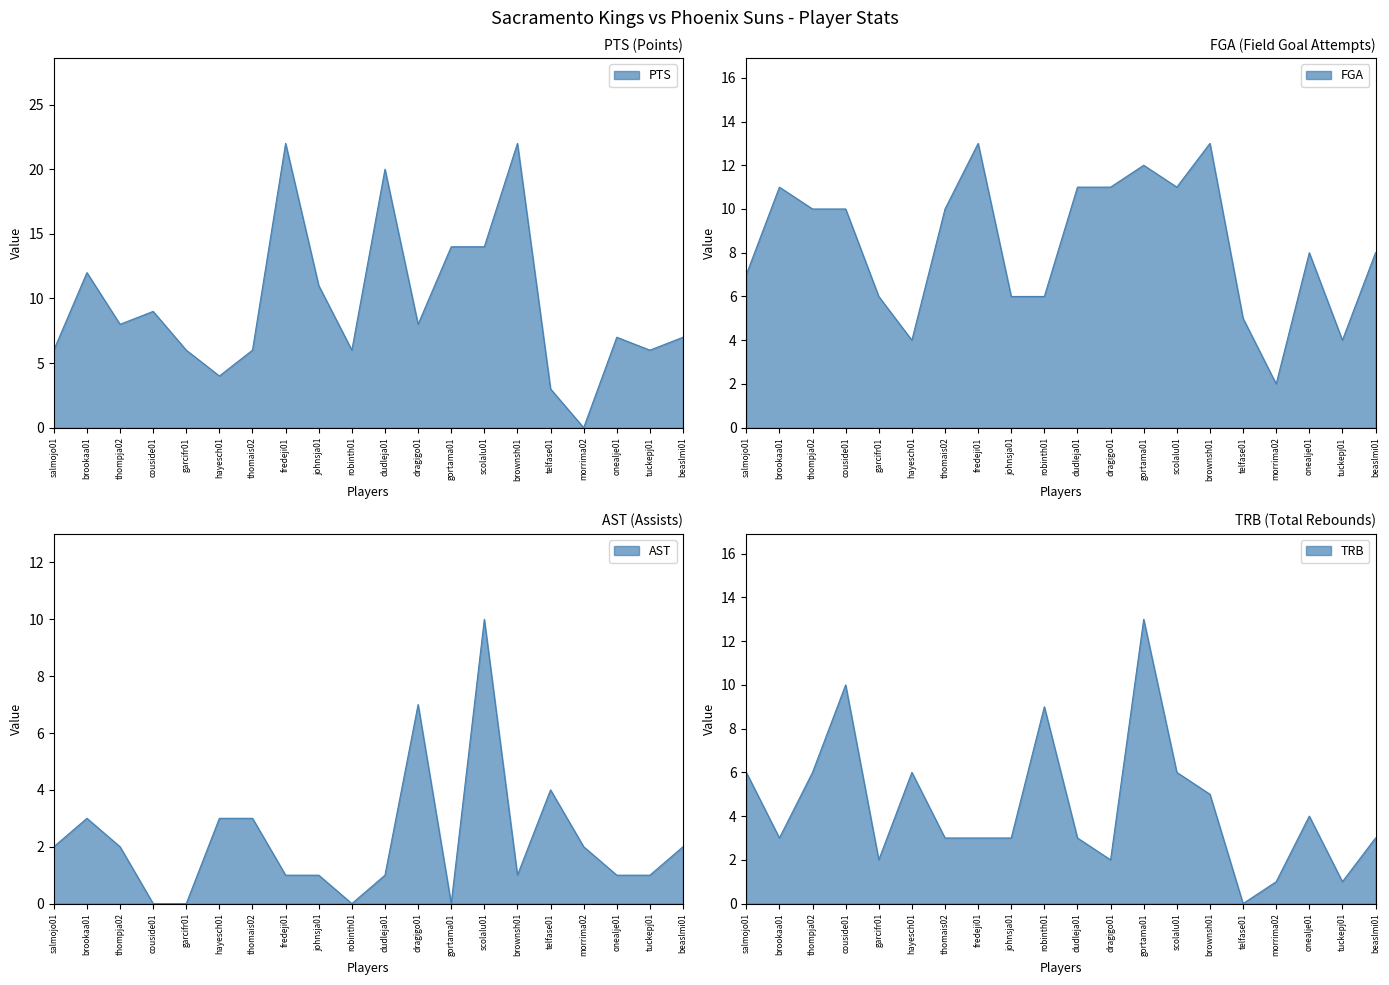

What position from the left is thomais02?

7